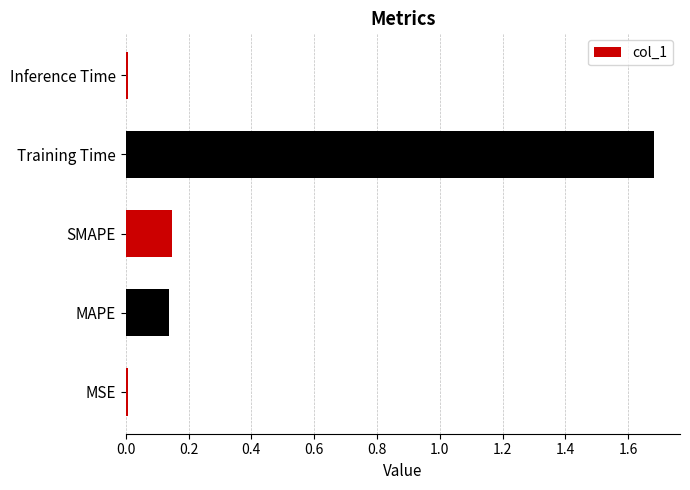

Is it true that the value at Inference Time is 0.0?

True